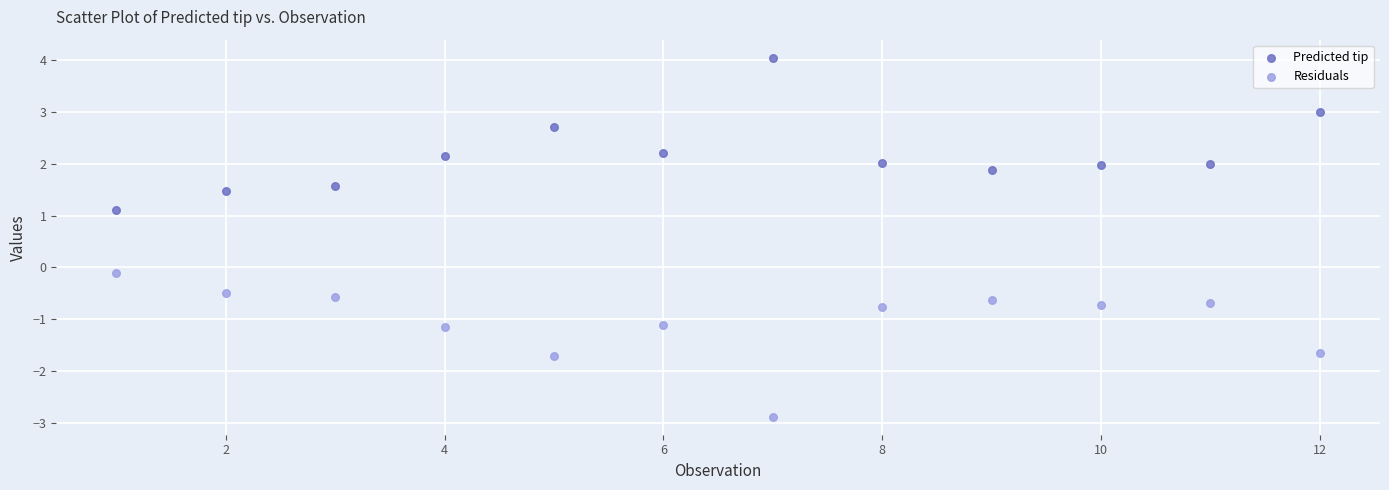

Which series has the widest spread of Y values?

Predicted tip